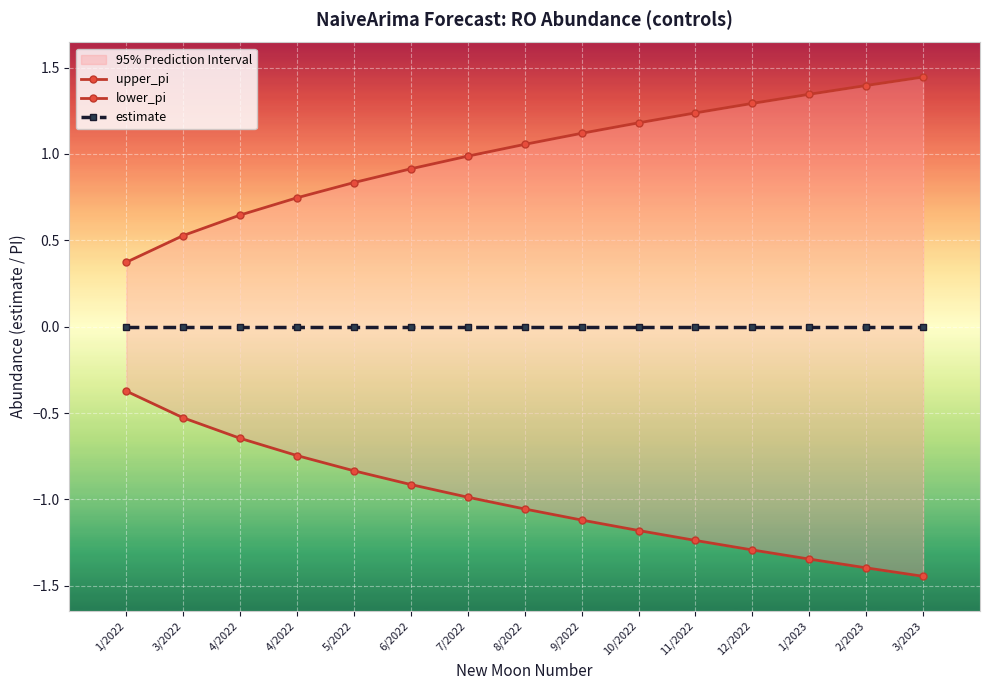

Reading right to left, list all the values displayed in this chart.

upper_pi: 3/2023=1.4	2/2023=1.4	1/2023=1.3	12/2022=1.3	11/2022=1.2	10/2022=1.2	9/2022=1.1	8/2022=1.1	7/2022=1.0	6/2022=0.9	5/2022=0.8	4/2022=0.7	4/2022=0.6	3/2022=0.5	1/2022=0.4
lower_pi: 3/2023=-1.4	2/2023=-1.4	1/2023=-1.3	12/2022=-1.3	11/2022=-1.2	10/2022=-1.2	9/2022=-1.1	8/2022=-1.1	7/2022=-1.0	6/2022=-0.9	5/2022=-0.8	4/2022=-0.7	4/2022=-0.6	3/2022=-0.5	1/2022=-0.4
estimate: 3/2023=0.0	2/2023=0.0	1/2023=0.0	12/2022=0.0	11/2022=0.0	10/2022=0.0	9/2022=0.0	8/2022=0.0	7/2022=0.0	6/2022=0.0	5/2022=0.0	4/2022=0.0	4/2022=0.0	3/2022=0.0	1/2022=0.0